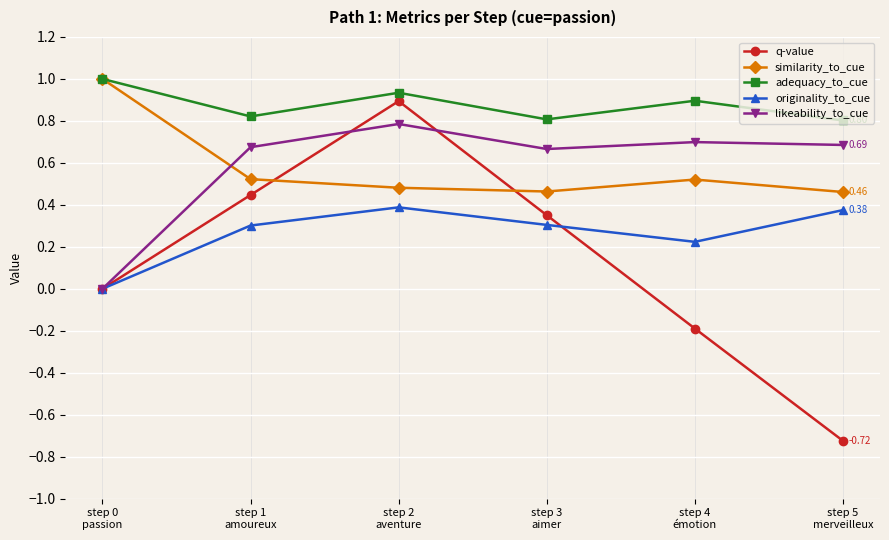

What is the difference between the maximum and minimum values in the q-value series?

1.6